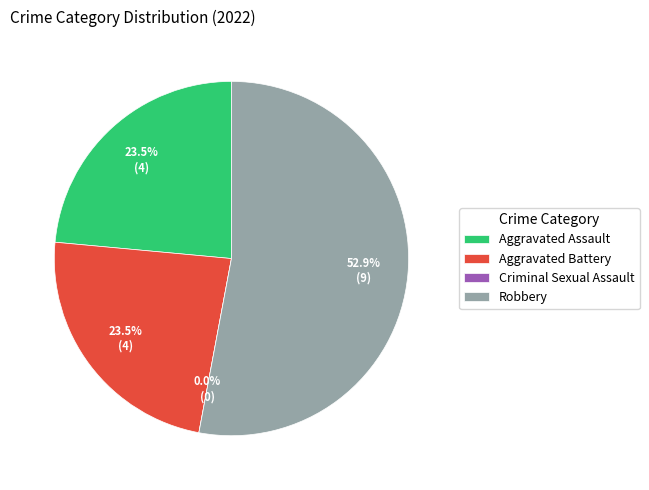

To the nearest percent, what is the average slice percentage?

25%